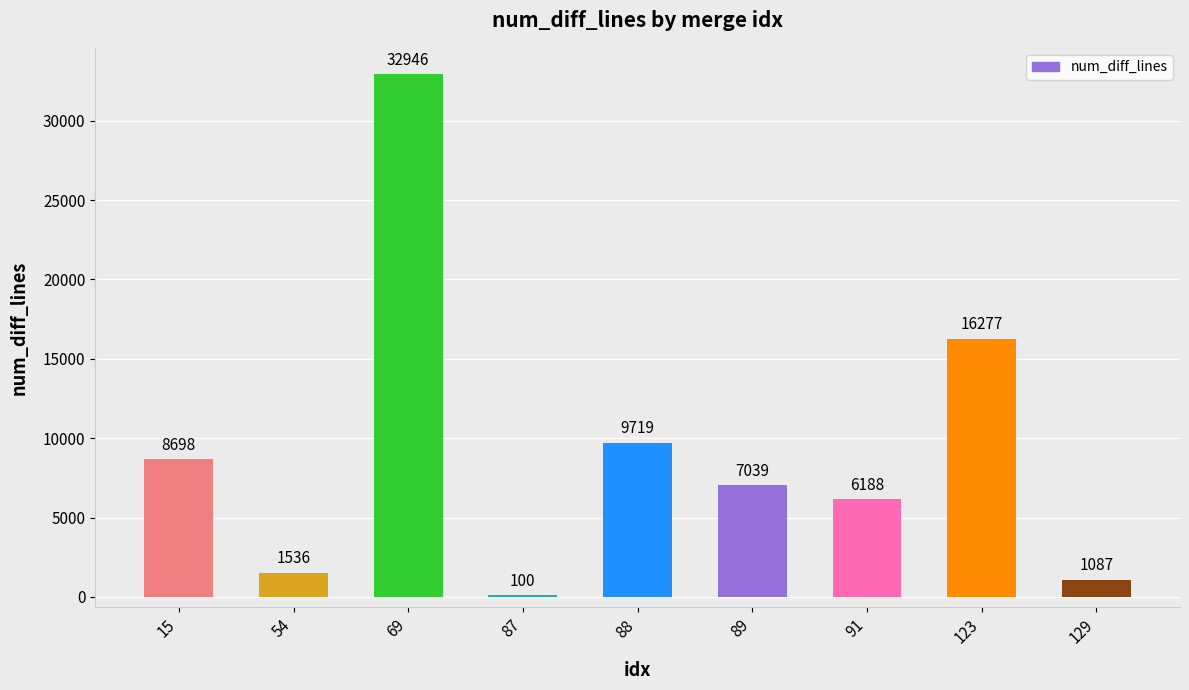

What is the change in value from 89 to 129?

-5952